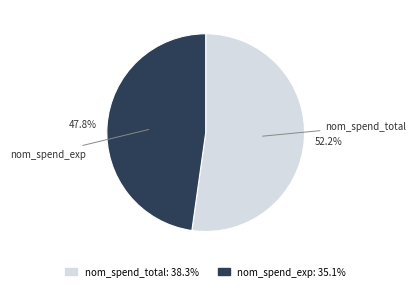

Count the number of slices in the pie.

2